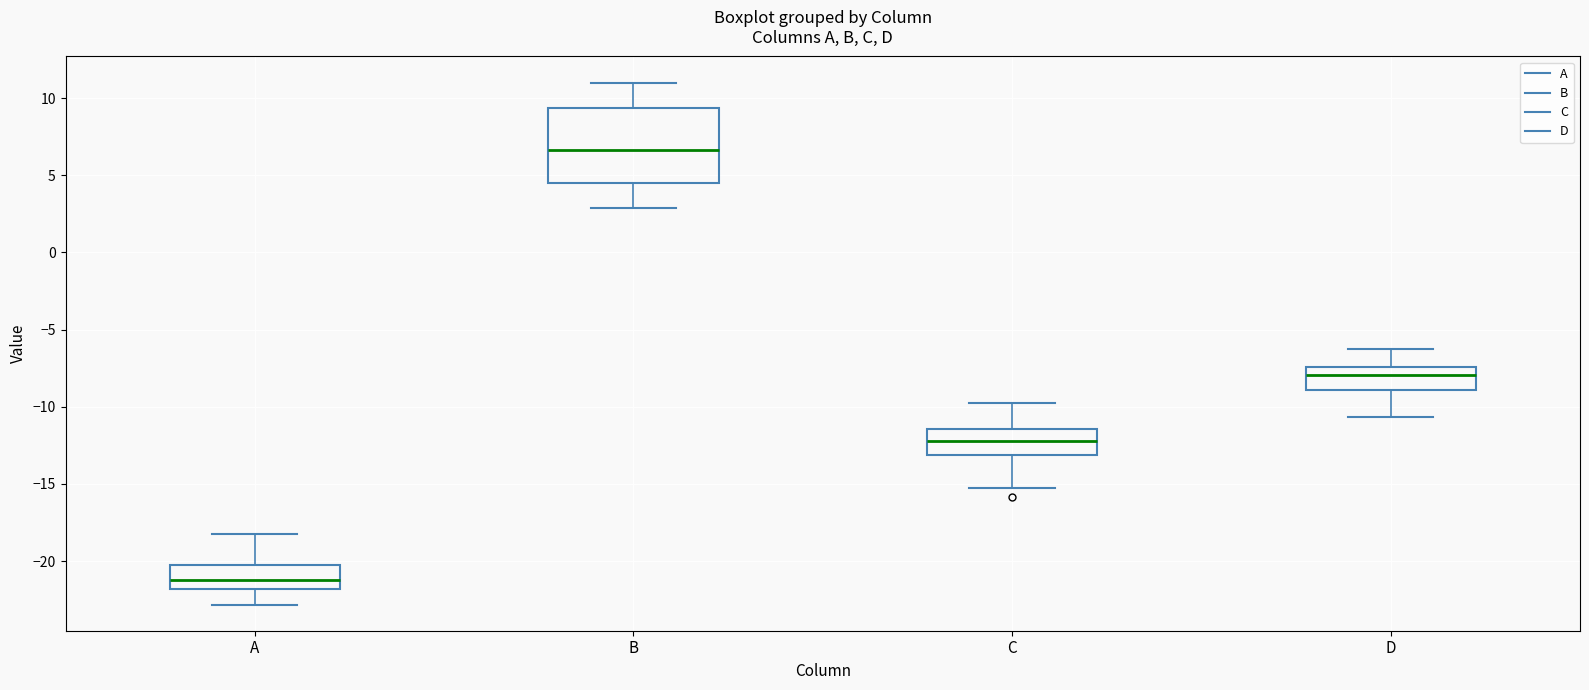

Where does the median line of the box for A sit on the y-axis? The values are not printed on the chart, so give them approximately, as read against the axis.

-21.0